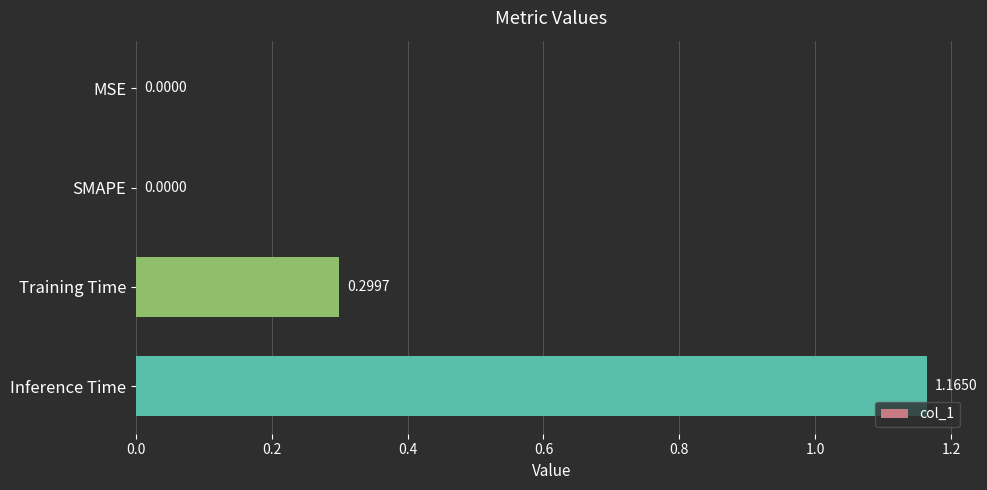

Which category has the highest value across all series?

Inference Time